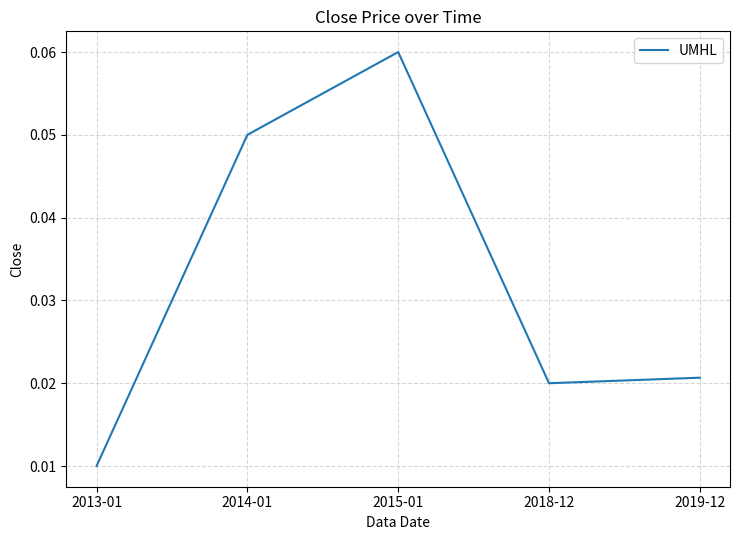

Rank the categories by value from highest to lowest.

2015-01, 2014-01, 2019-12, 2018-12, 2013-01